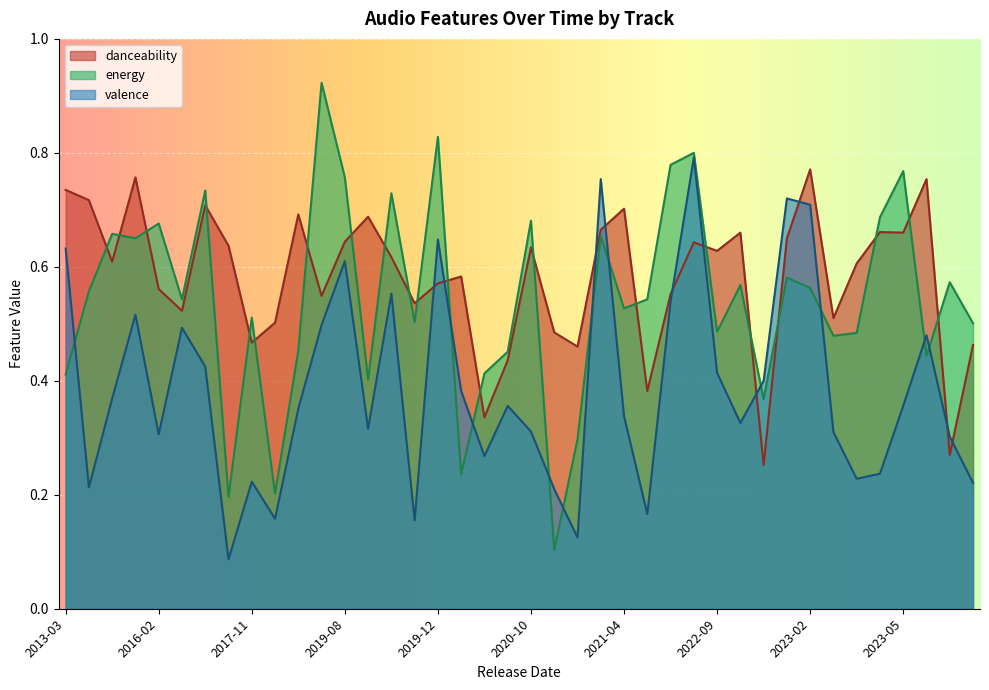

What is the sum of the danceability values at 2023-05 and 2019-09?

1.2